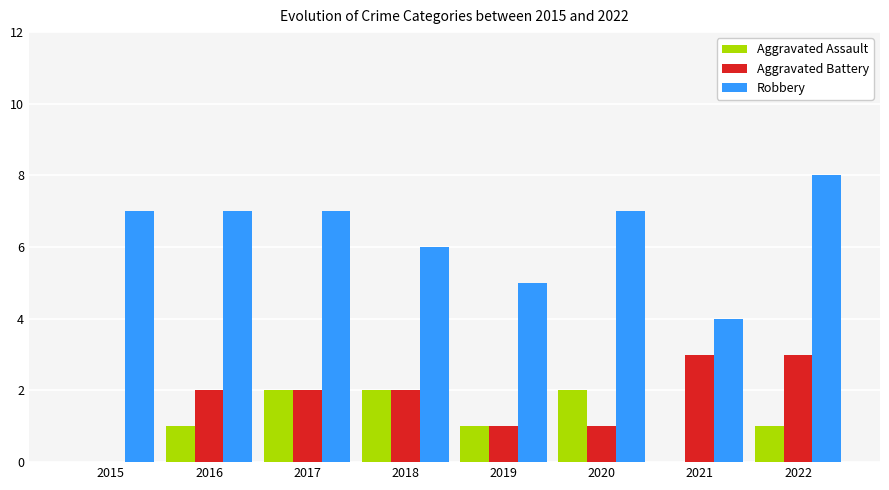

What is the maximum value for Aggravated Assault?

2